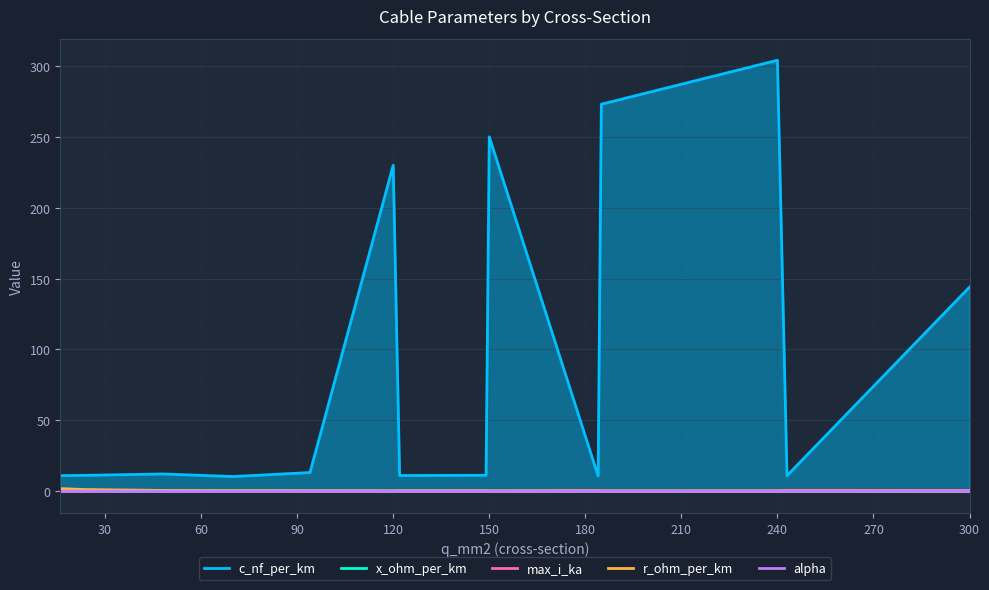

The x_ohm_per_km series shows 0.1 at 240. True or false?

True